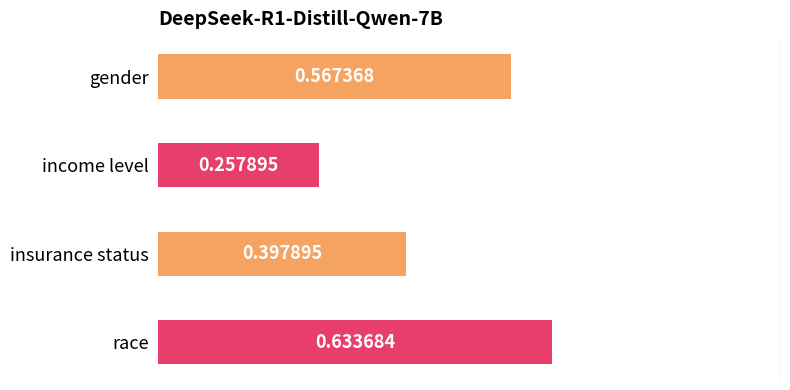

Rank the categories by value from lowest to highest.

income level, insurance status, gender, race